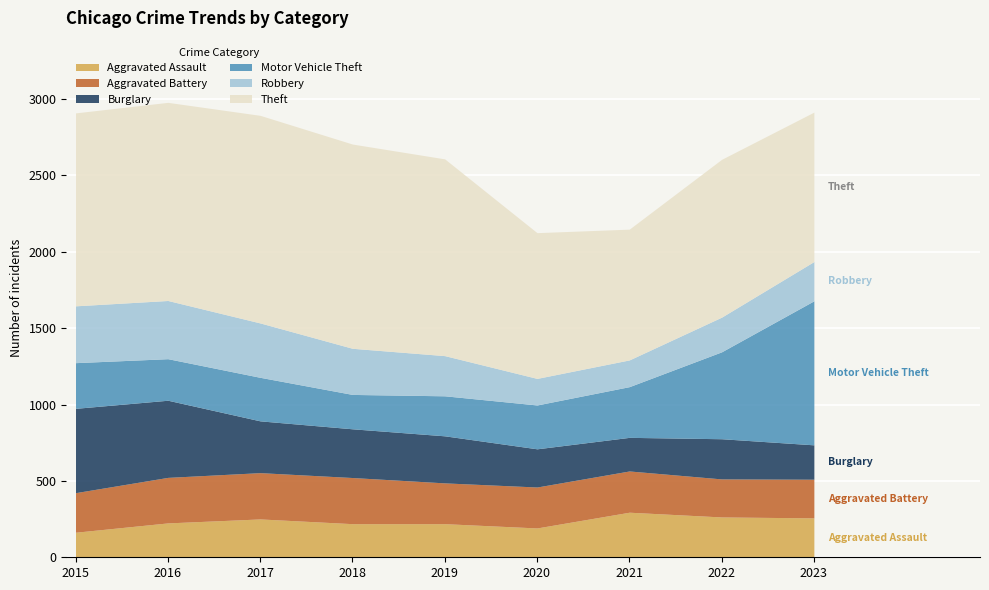

How many data points does each series have?

9